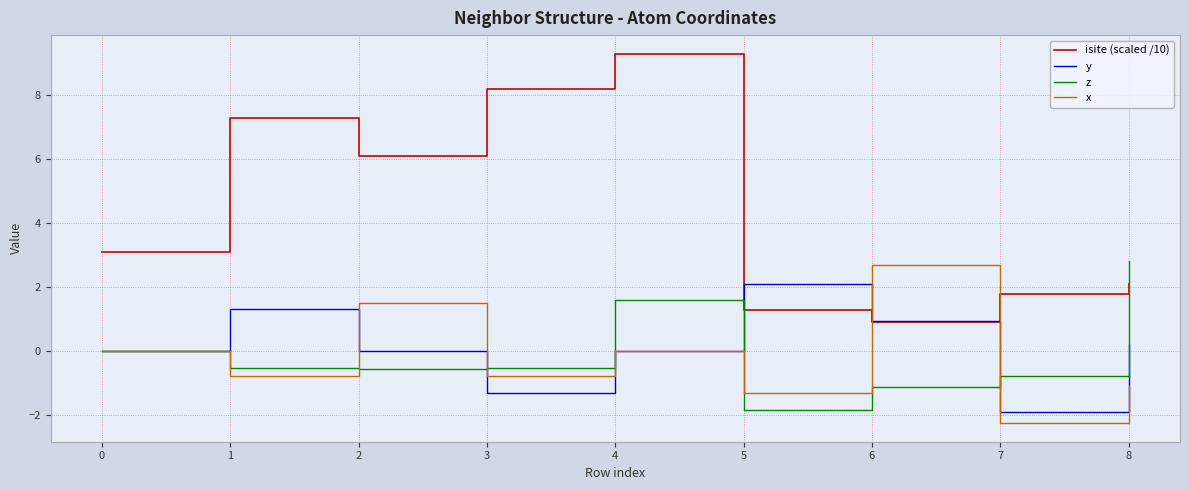

Rank the series by their maximum value, from lowest to highest.

y, x, z, isite (scaled /10)